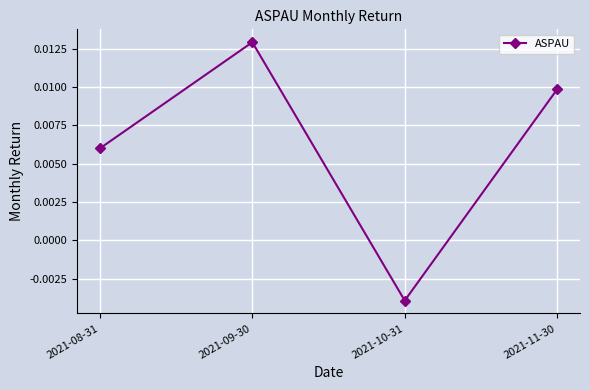

List the labels in order of value, largest first.

2021-09-30, 2021-11-30, 2021-08-31, 2021-10-31